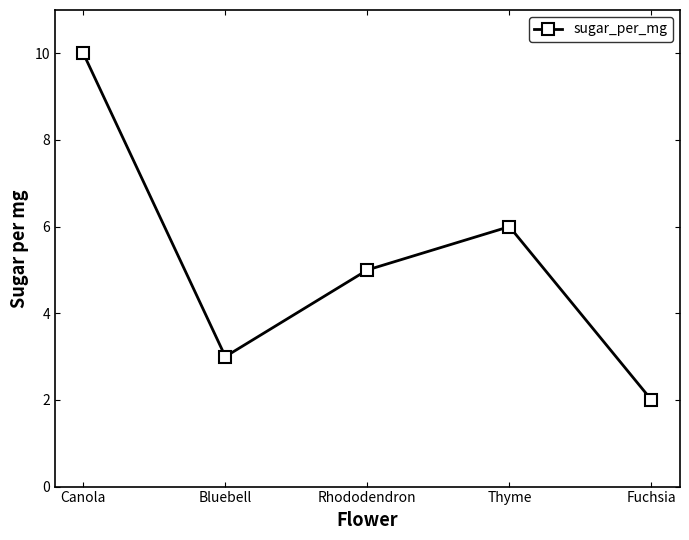

What is the difference between the values at Bluebell and Rhododendron?

2